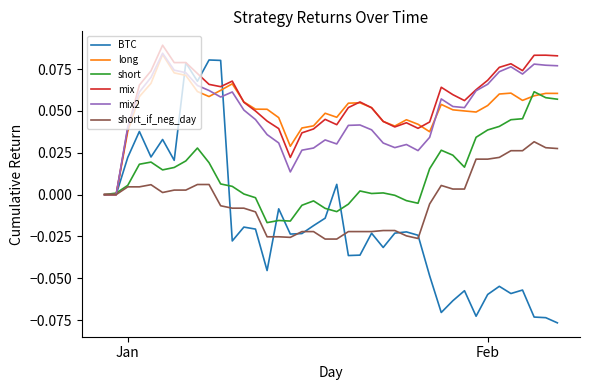

Which series has the widest spread of values?

BTC